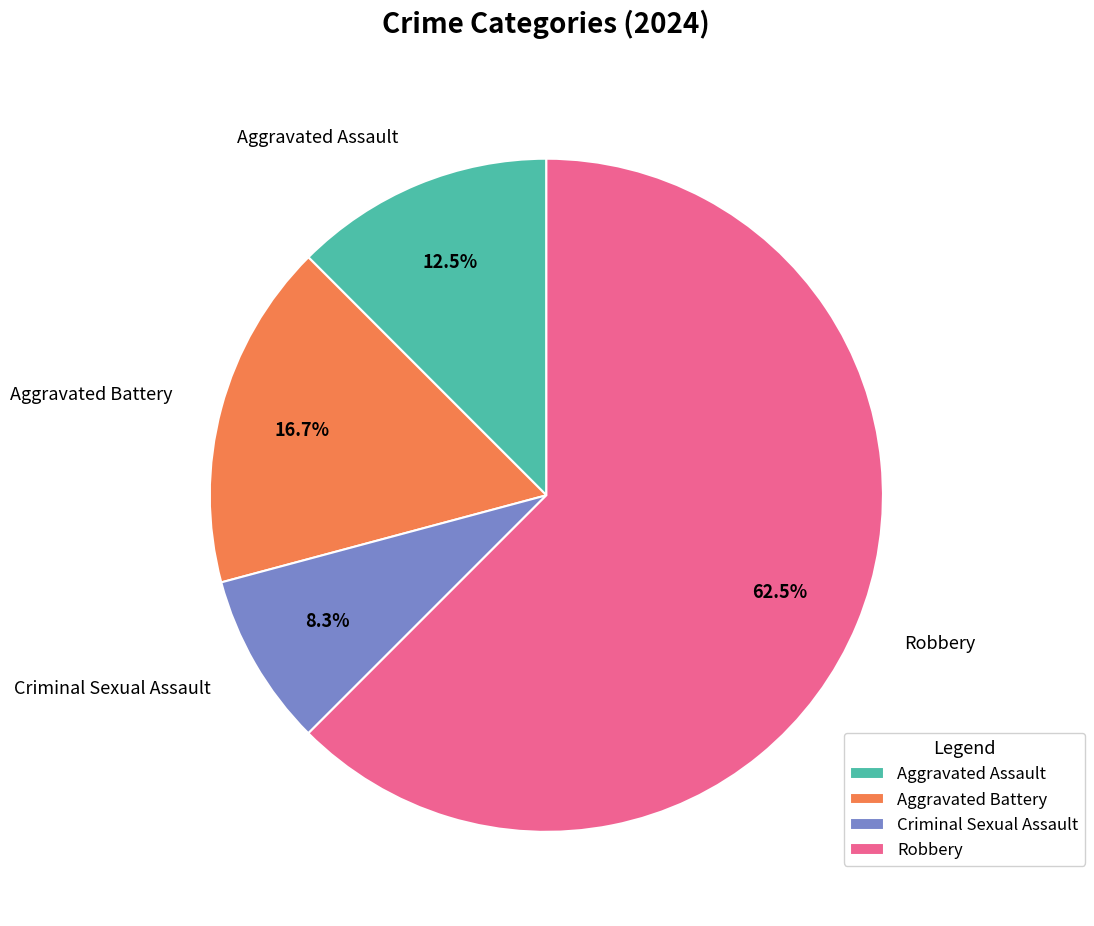

What is the majority slice?

Robbery